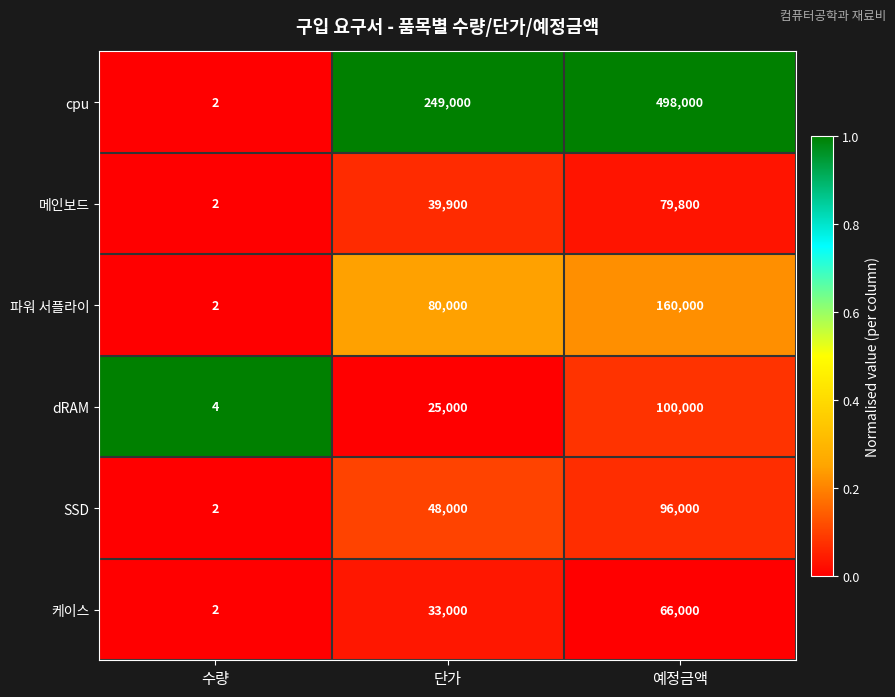

Reading right to left, what are all the values shown in this chart?

cpu: 예정금액=498000	단가=249000	수량=2
메인보드: 예정금액=79800	단가=39900	수량=2
파워 서플라이: 예정금액=160000	단가=80000	수량=2
dRAM: 예정금액=100000	단가=25000	수량=4
SSD: 예정금액=96000	단가=48000	수량=2
케이스: 예정금액=66000	단가=33000	수량=2